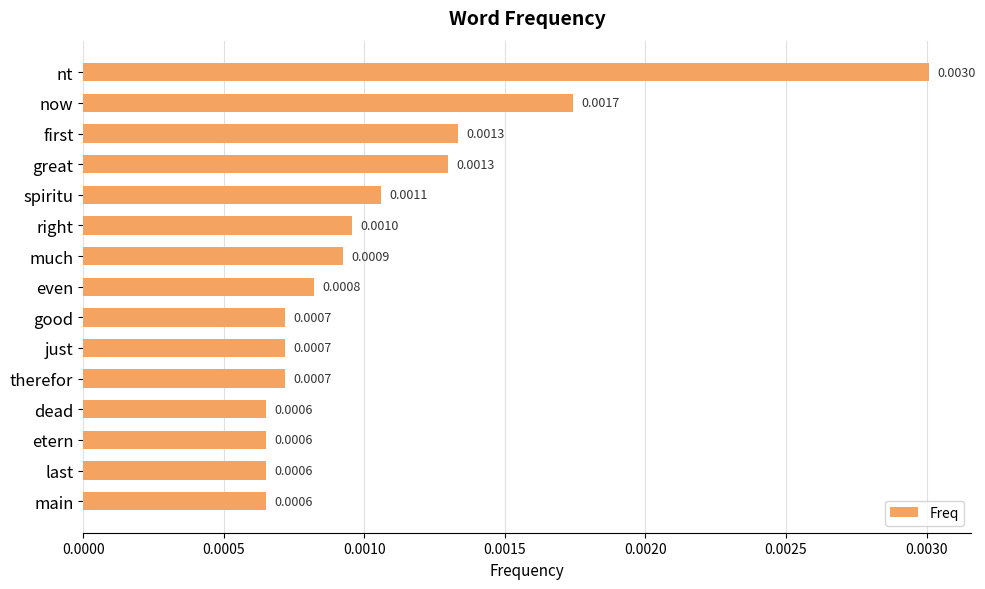

What is the label of the 11th bar from the top?

therefor